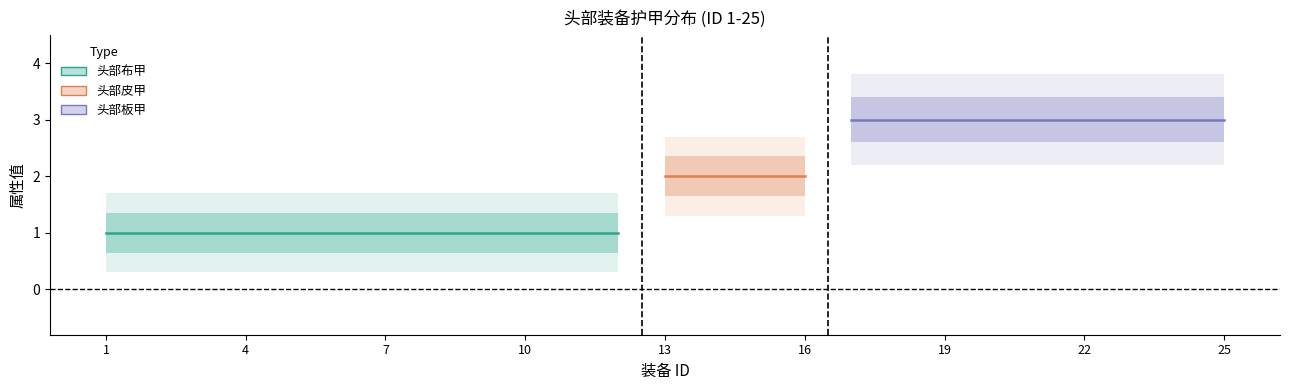

What is the approximate value of 护甲 at 9?

1